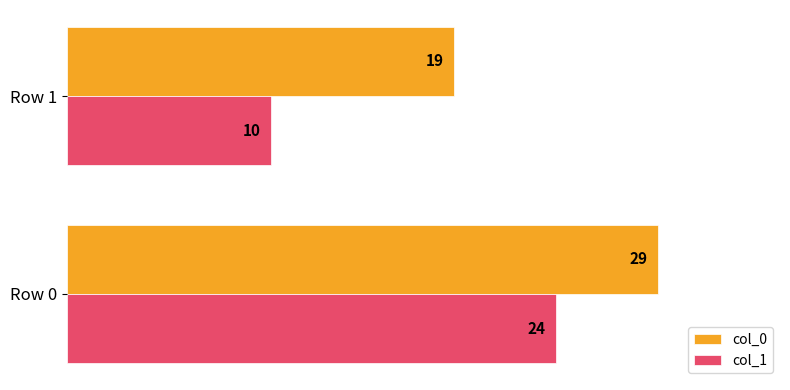

Is it true that col_1 equals 10 at Row 1?

True